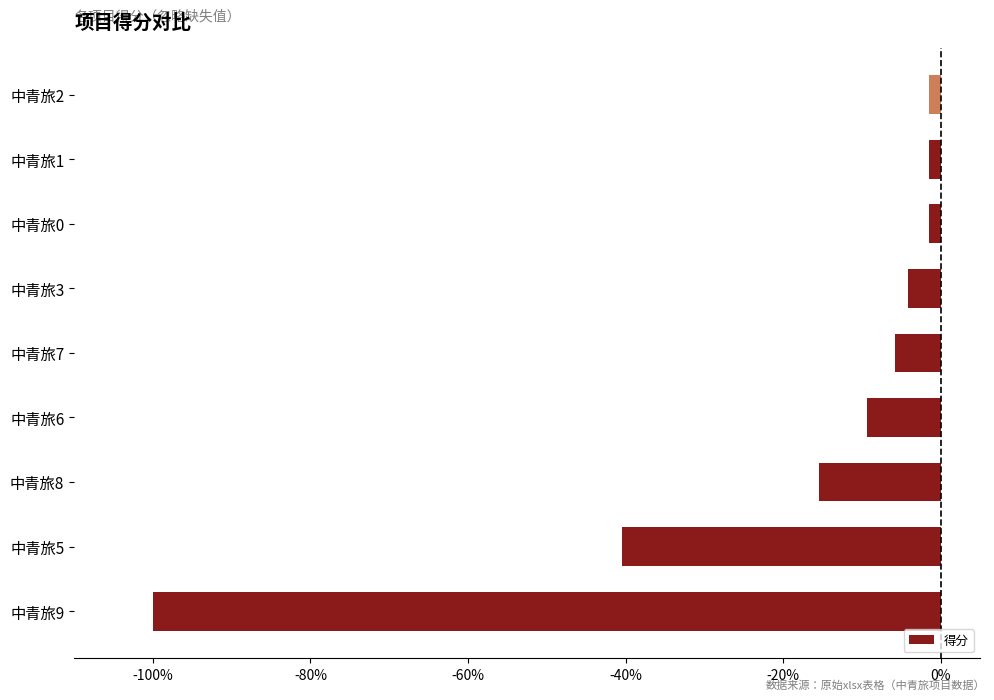

Does the chart contain stacked bars?

No